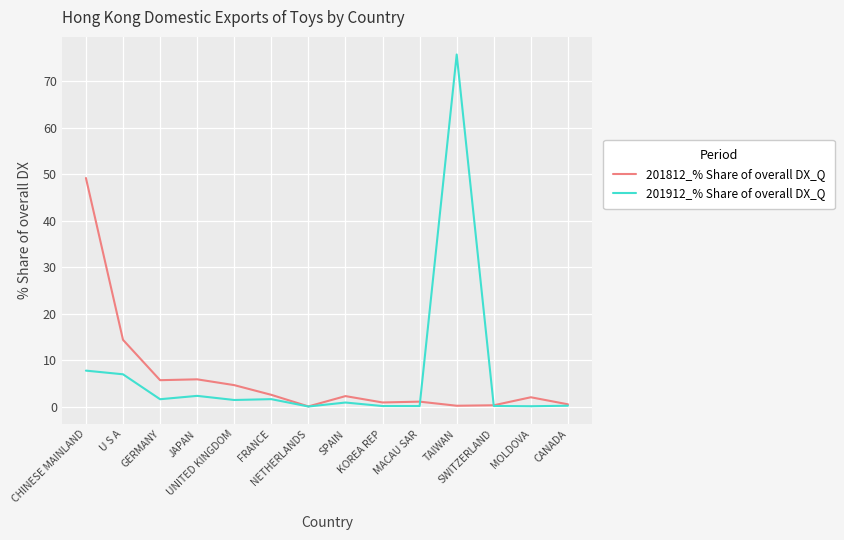

What is the maximum value for 201912_% Share of overall DX_Q?

75.7